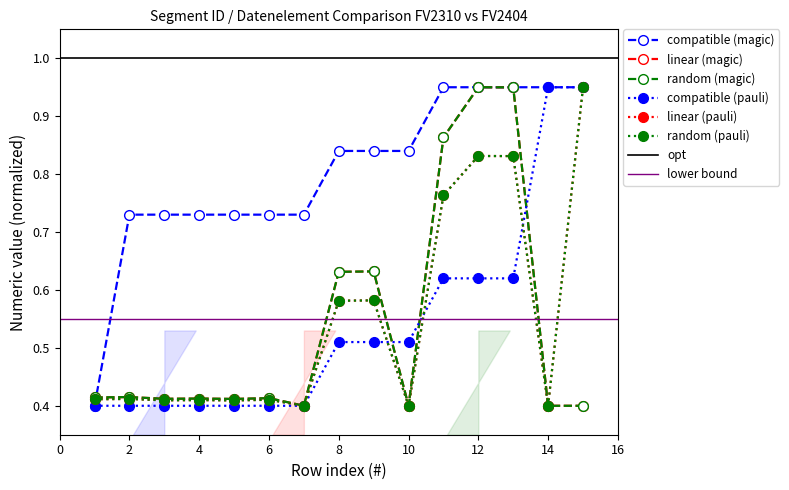

Rank the series at 4 from highest to lowest value.

Segment ID_FV2404 (compatible/magic), Datenelement_FV2310 (linear/magic), Datenelement_FV2404 (random/magic), Datenelement_FV2310 (linear/pauli), Datenelement_FV2404 (random/pauli), Segment ID_FV2404 (compatible/pauli)